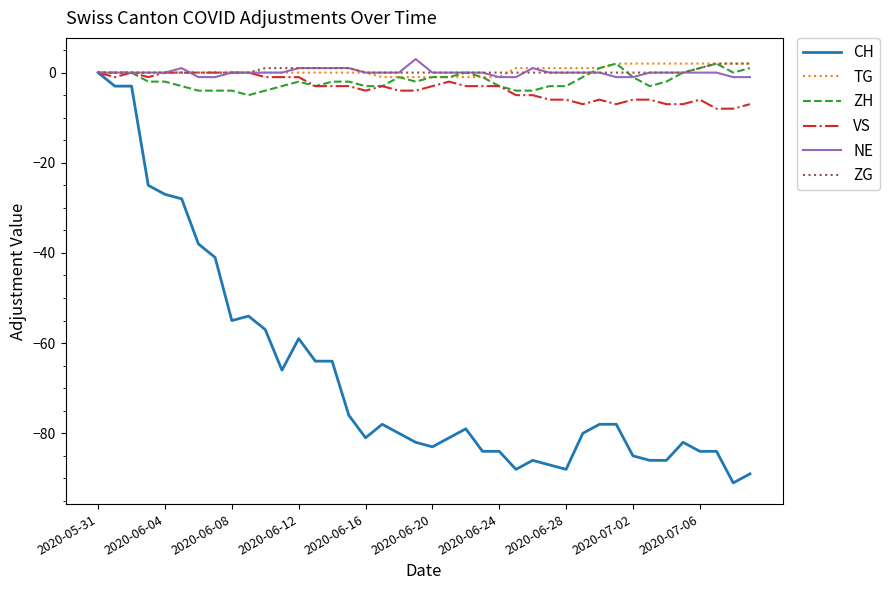

What is the difference between the maximum and minimum values in the VS series?

8